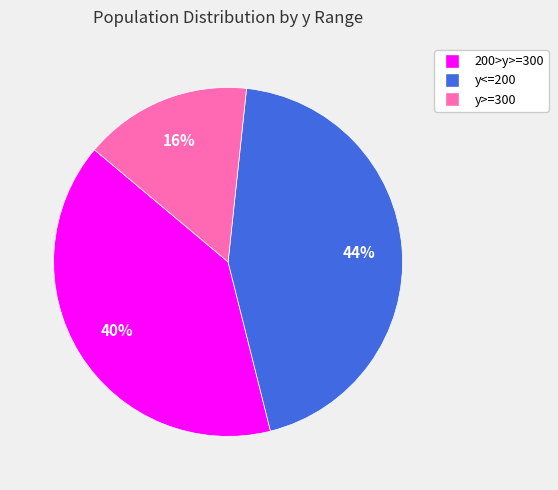

Which category has the biggest portion of the pie?

y<=200